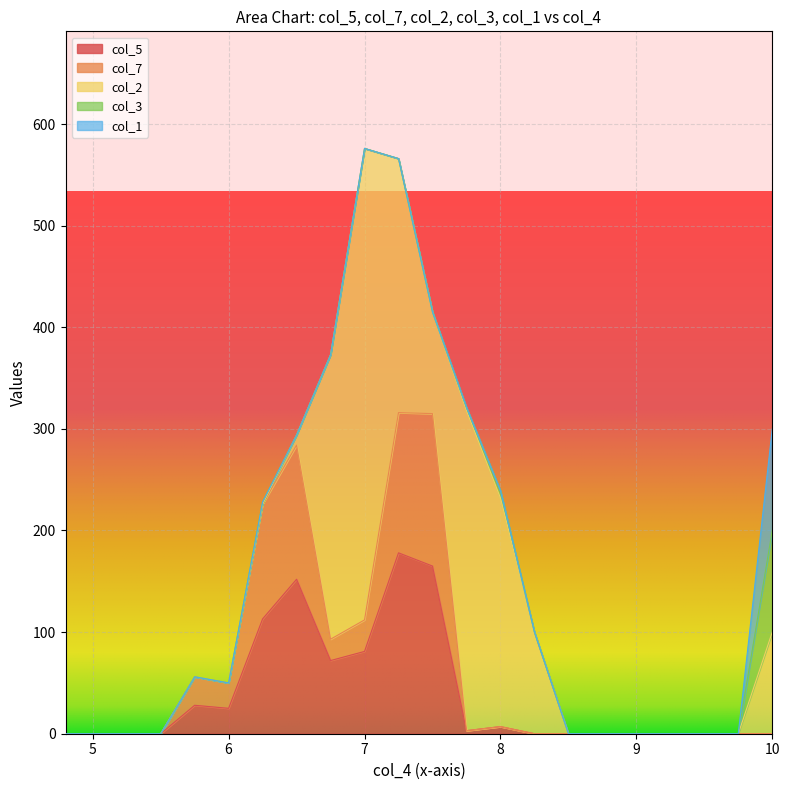

What are all the series names shown in the legend?

col_5, col_7, col_2, col_3, col_1